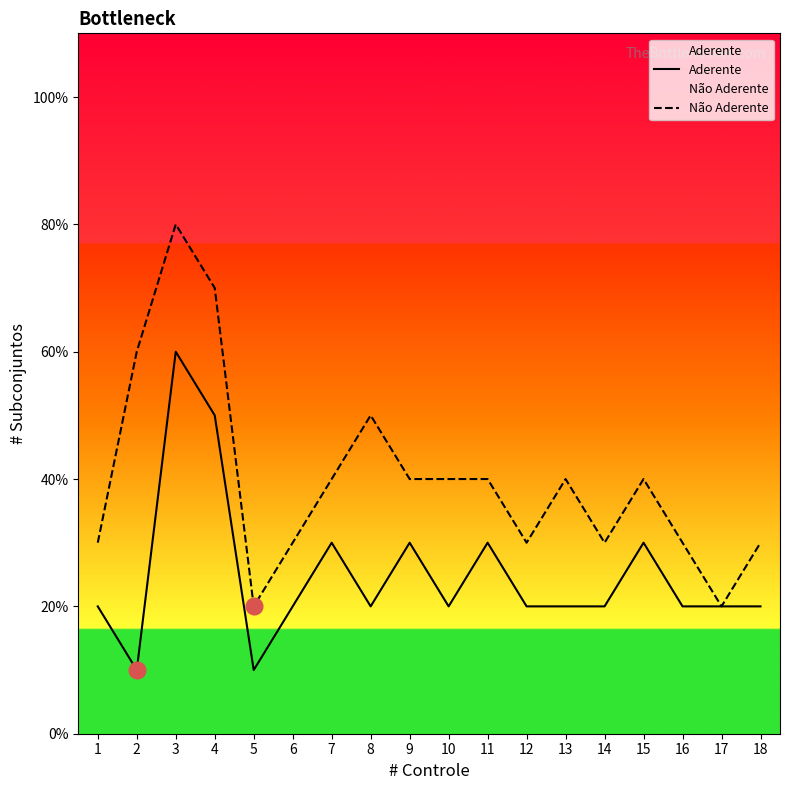

True or false: Aderente has more than 1 points higher than both neighbors.

True